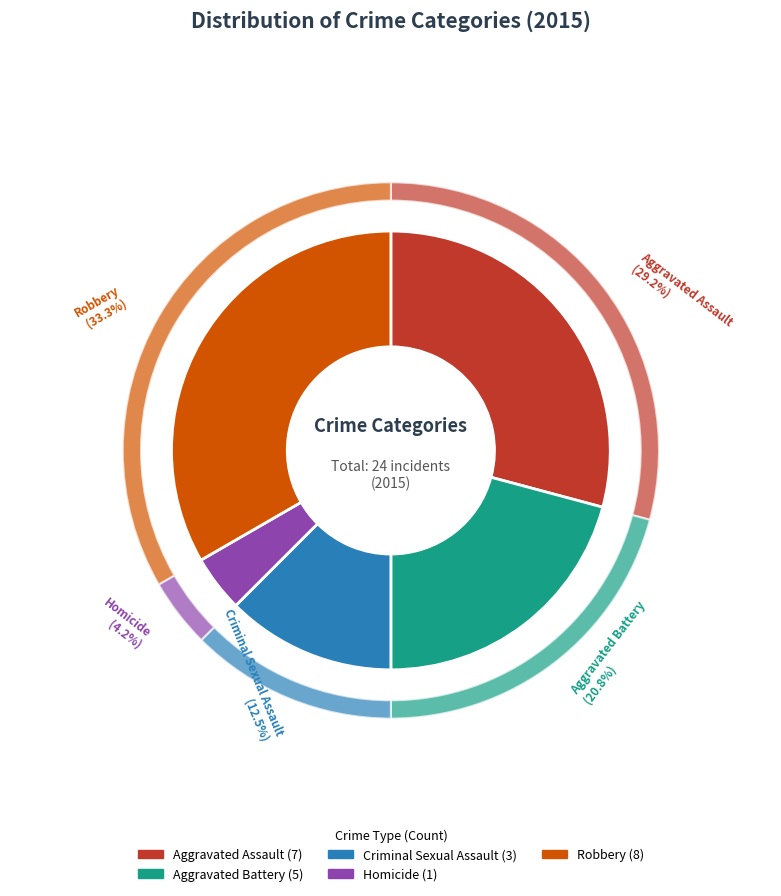

Is there a majority slice in this chart?

No